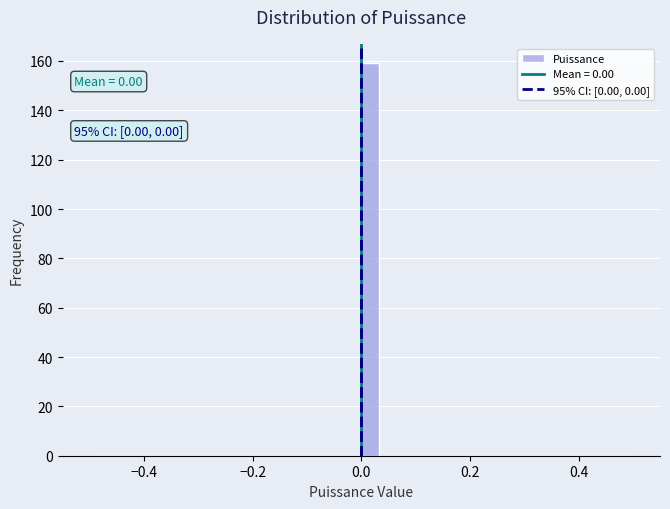

Read against the x-axis, roughly where is the centre of the tallest bar?

0.02